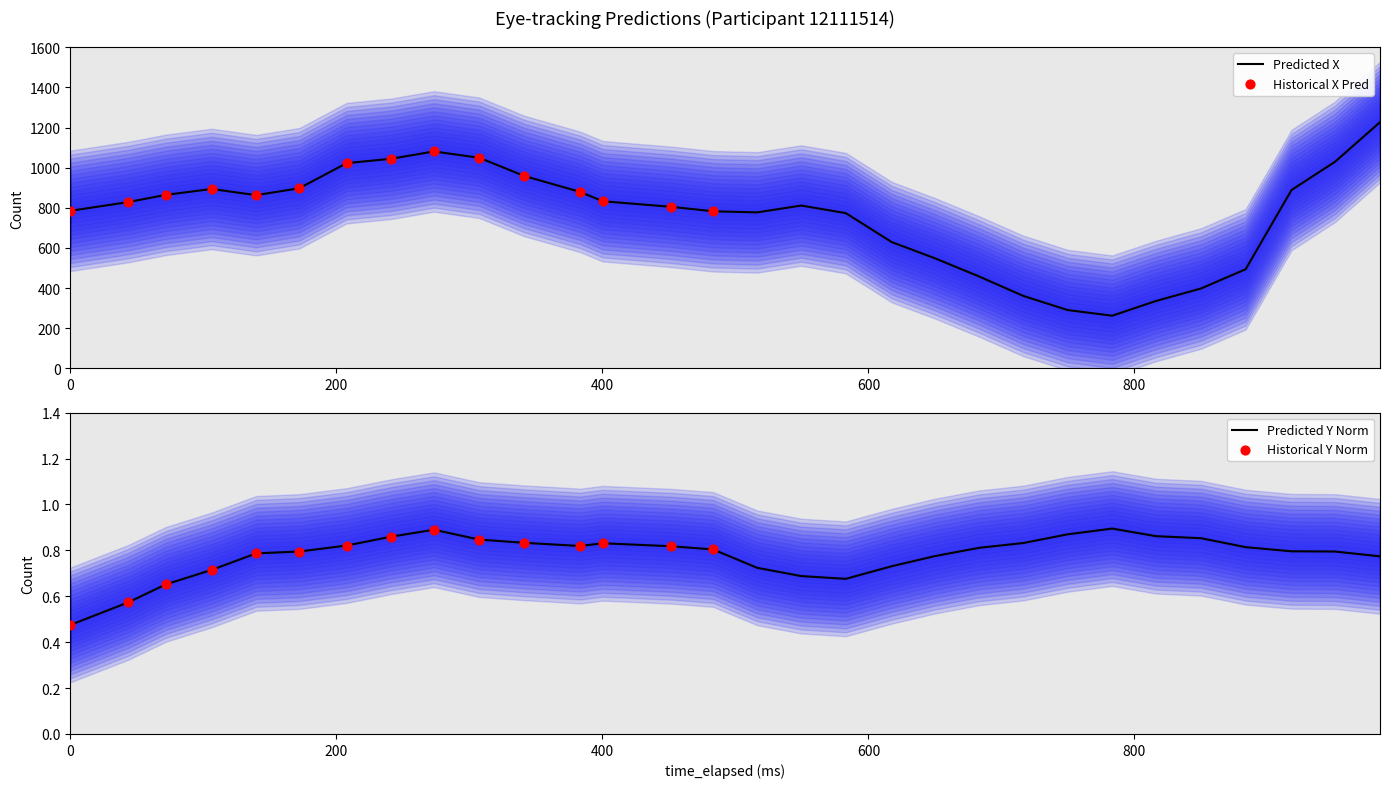

What is the maximum value for Predicted X?

1226.5